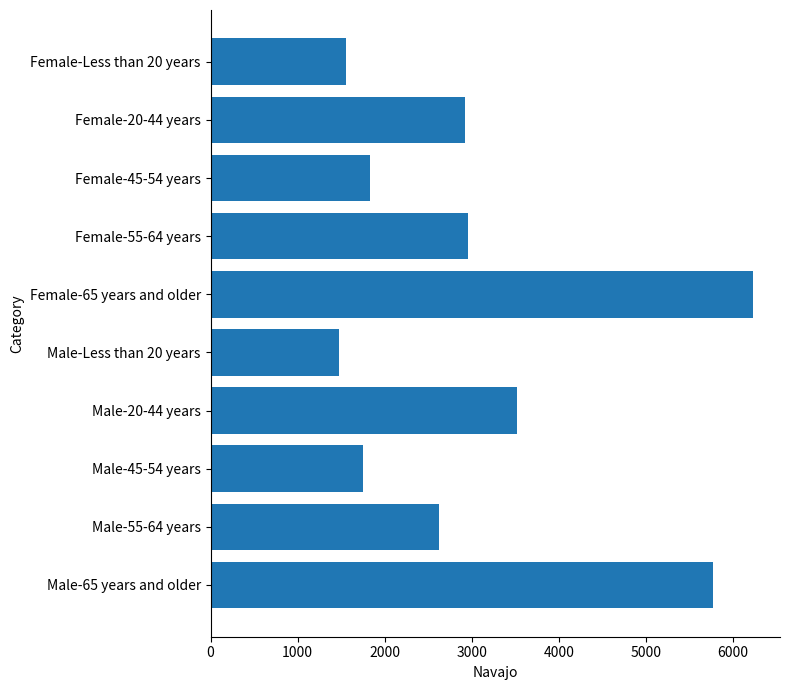

At which label is the value closest to 3852?

Male-20-44 years